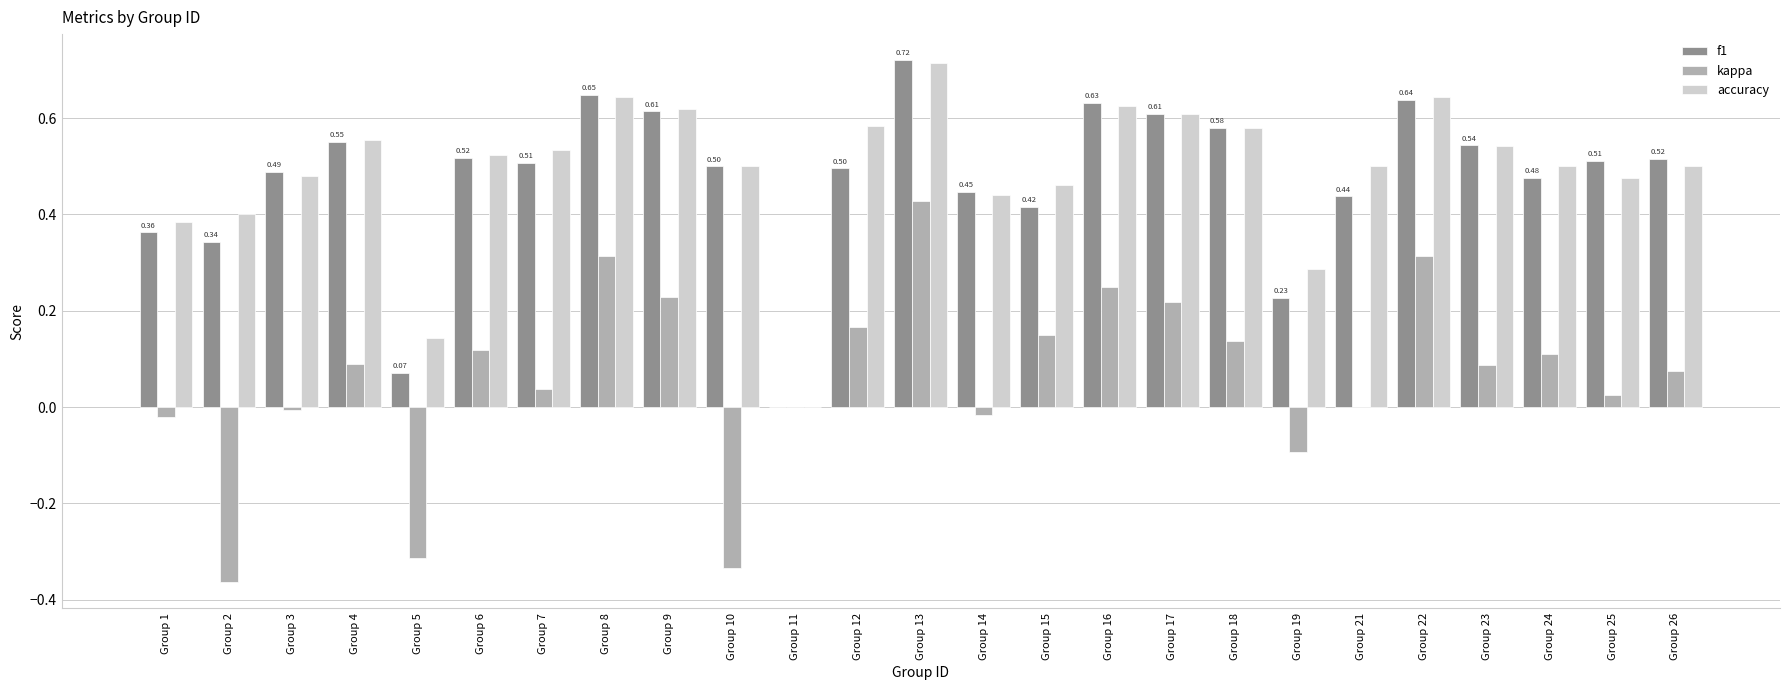

Is the value of accuracy at Group 14 greater than the value of f1 at Group 23?

No